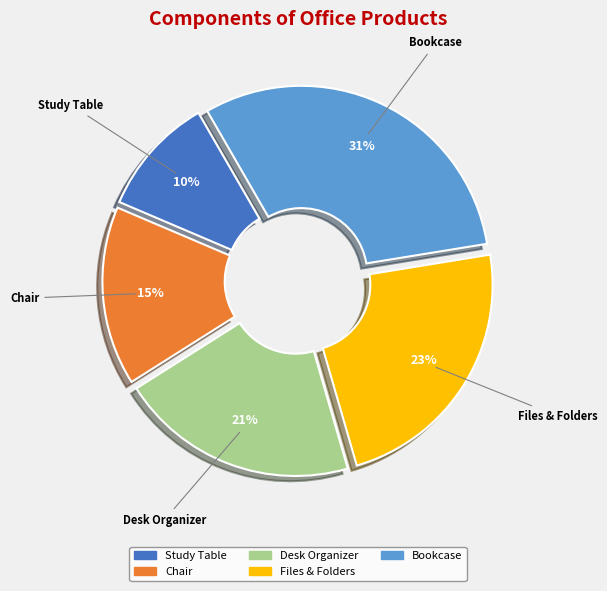

To the nearest percent, what is the difference between the largest and smallest slice percentages?

21%